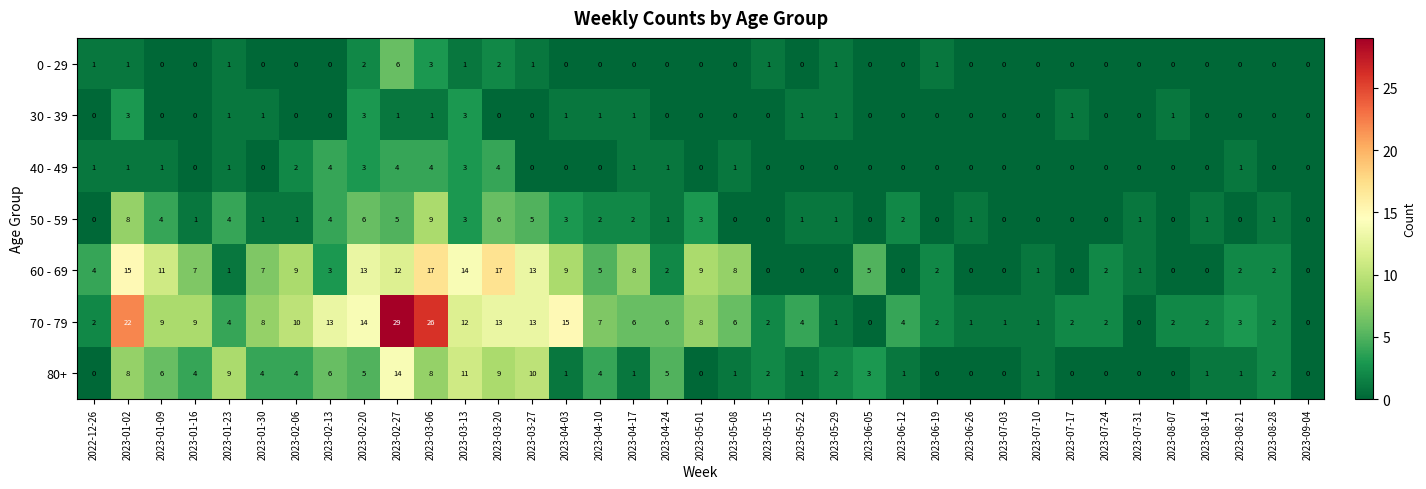

At which label does 0 - 29 reach its peak?

2023-02-27